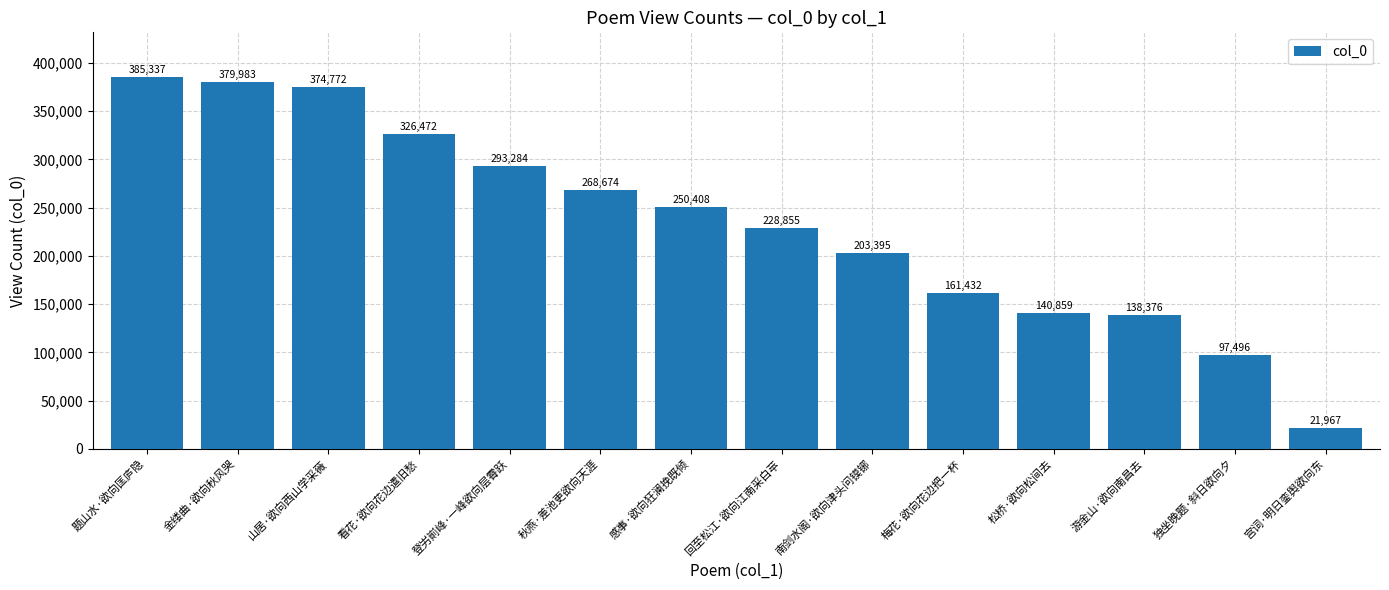

The value at 登屴崱峰·一峰欲向层霄跃 is 293284. True or false?

True